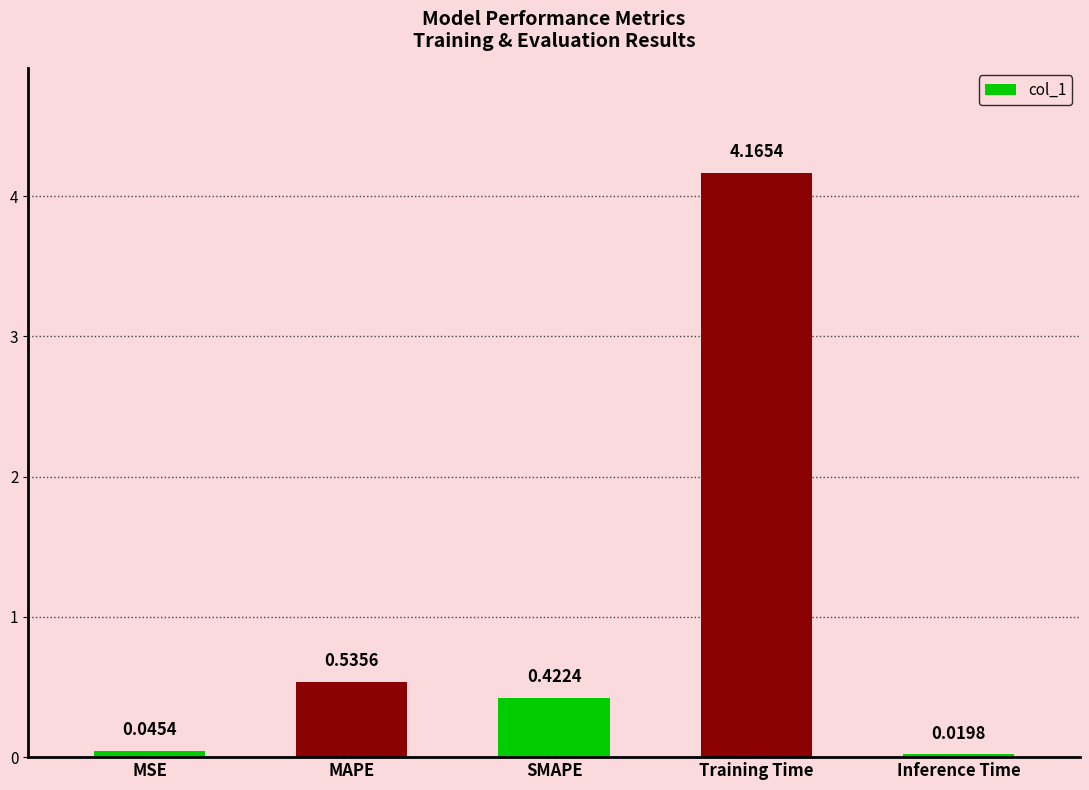

List the labels in order of value, smallest first.

Inference Time, MSE, SMAPE, MAPE, Training Time